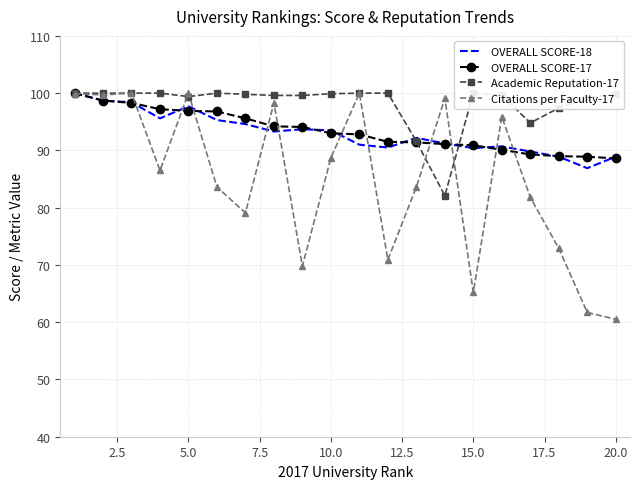

True or false: Citations per Faculty-17 has a value of 60.5 at 20.0.

True